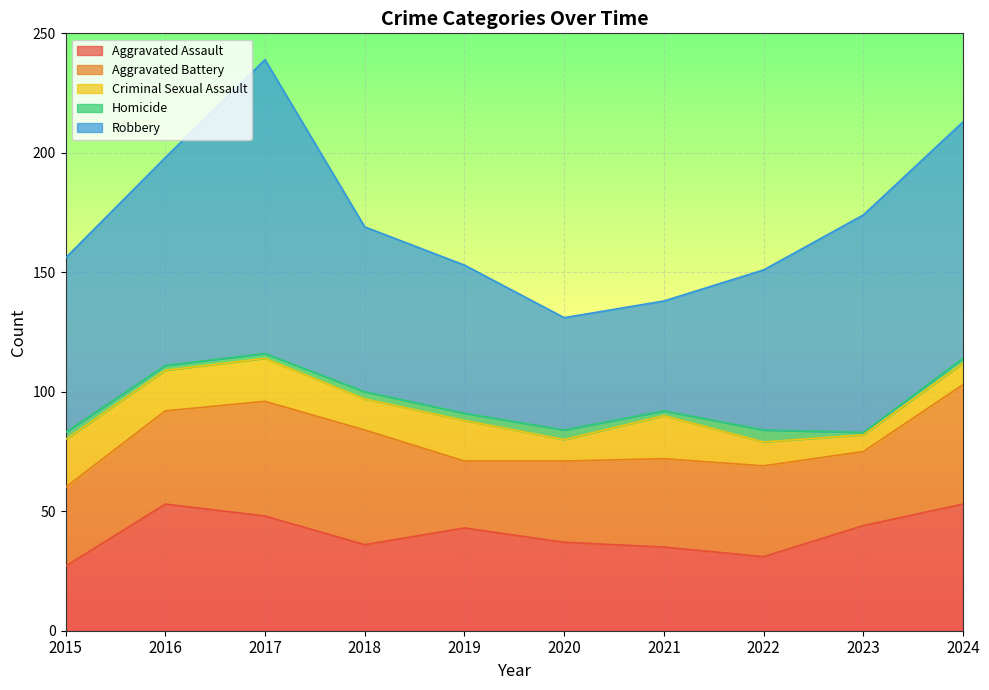

What is the minimum value shown in the chart?

1